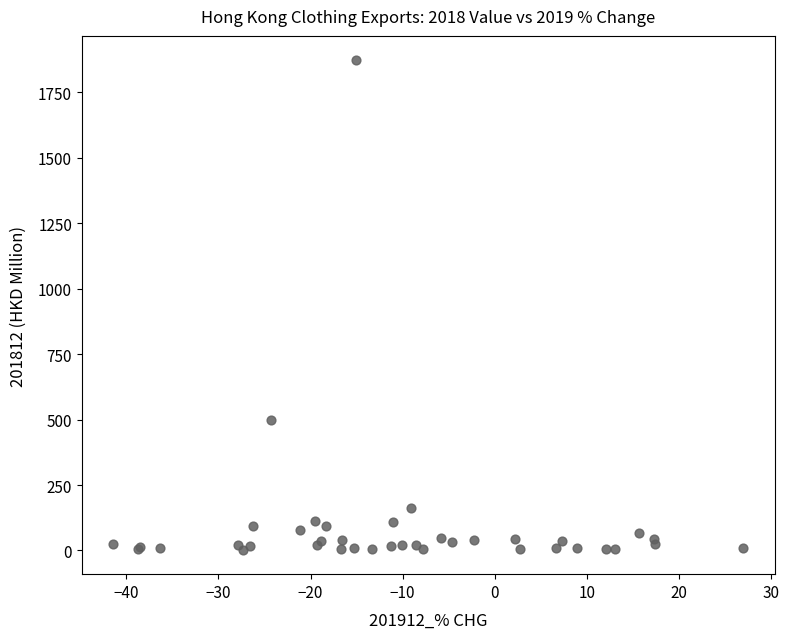

What Y value in the scatter plot is closest to 937?

498.3